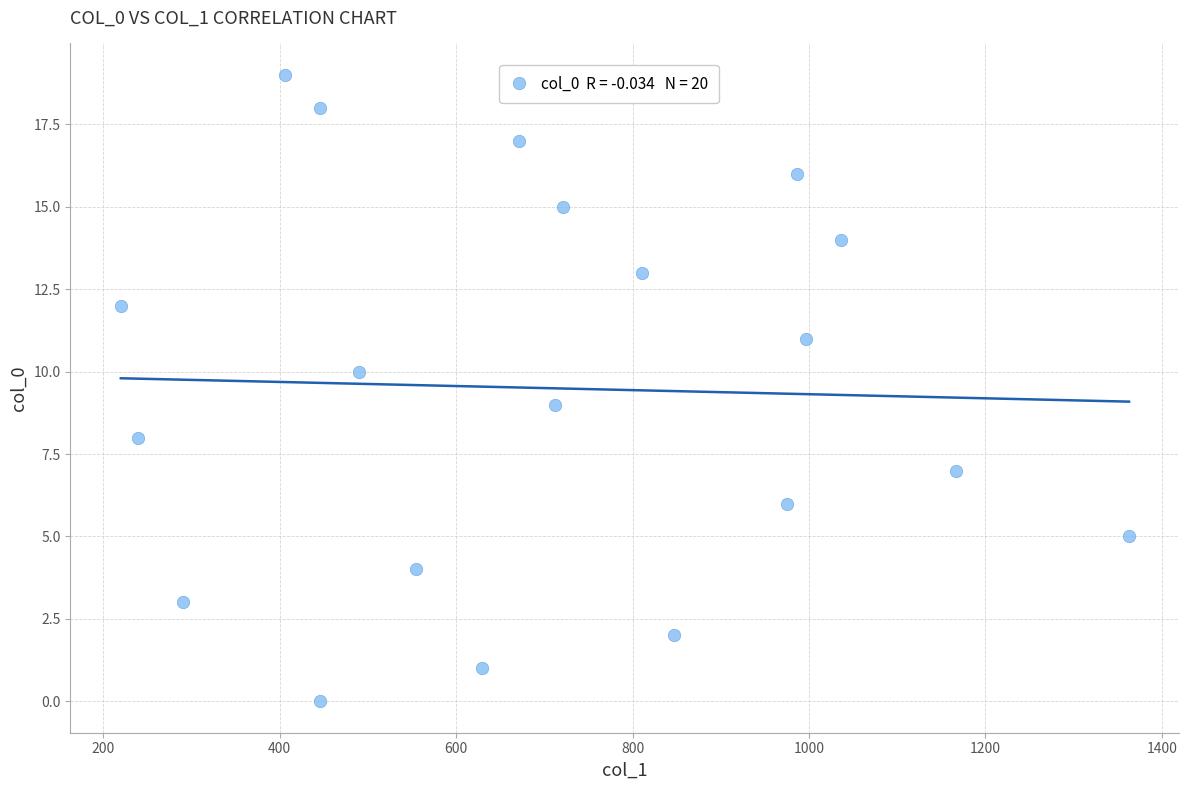

What is the range of Y values (max minus min)?

19